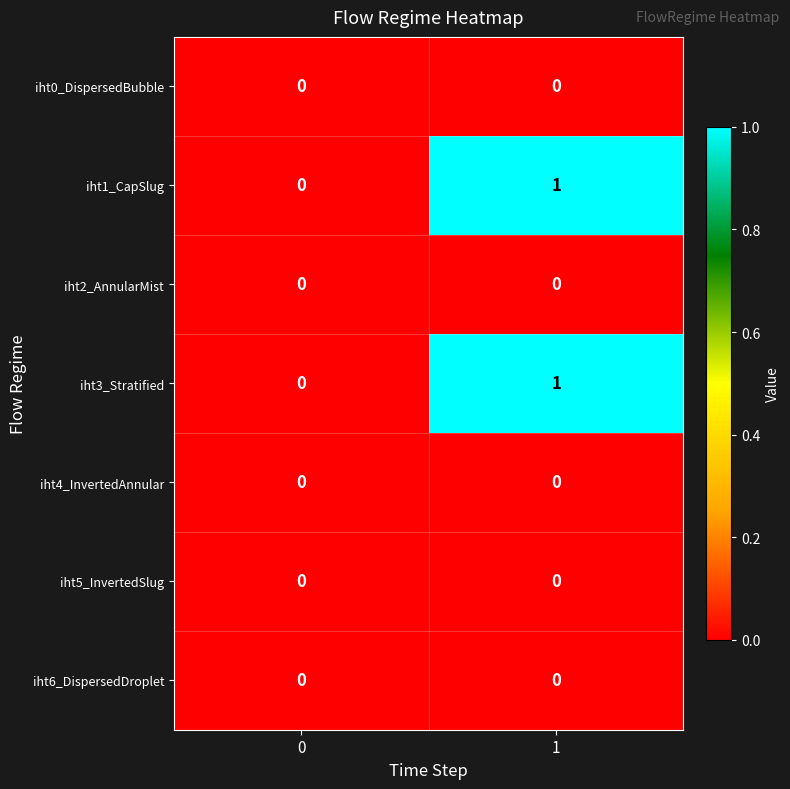

Which label corresponds to the largest value in the chart?

1